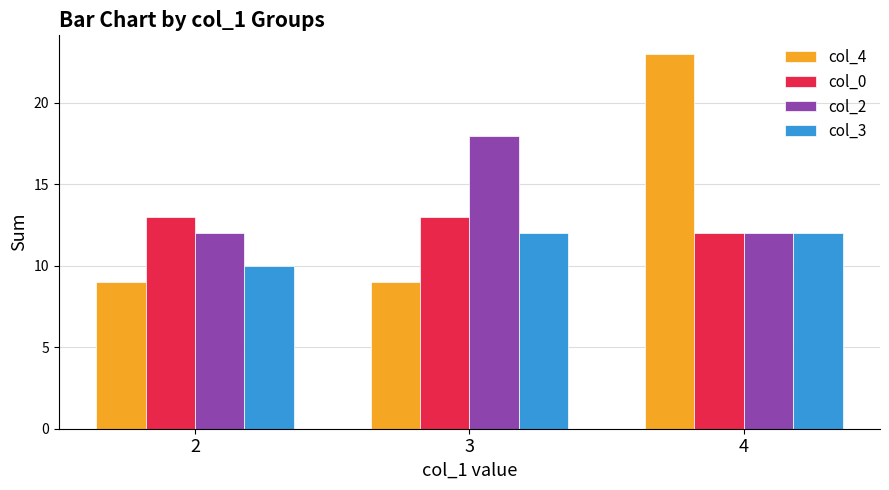

What is the sum of the col_0 values at 4 and 3?

25